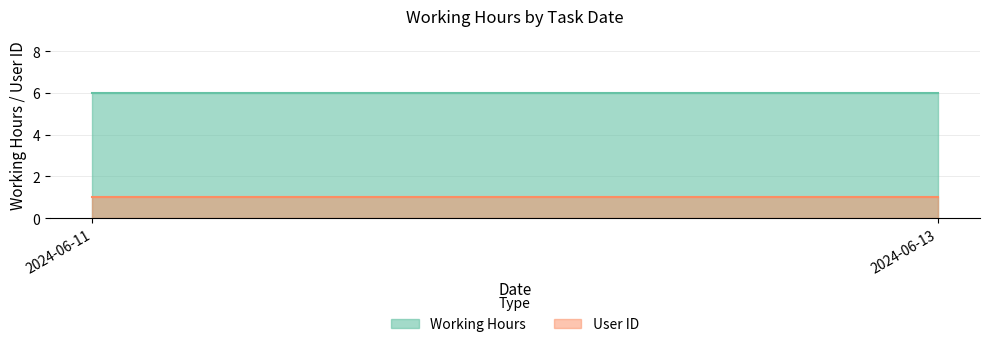

Rank the categories by Working Hours value from highest to lowest.

2024-06-11, 2024-06-13